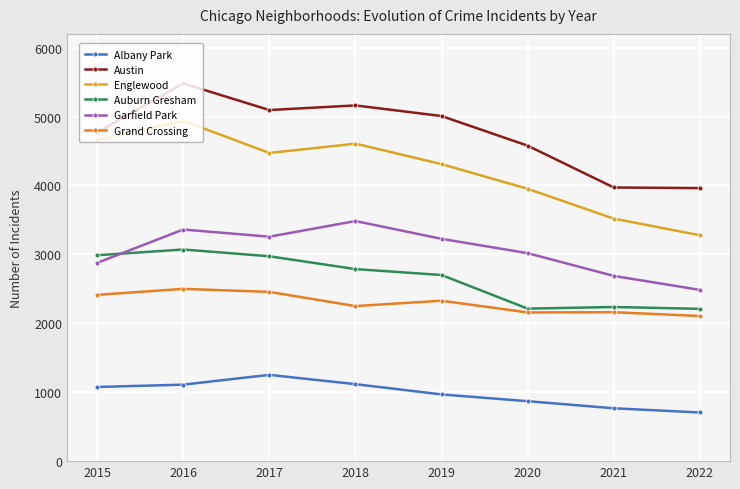

At 2019, list the series in order from largest to smallest.

Austin, Englewood, Garfield Park, Auburn Gresham, Grand Crossing, Albany Park